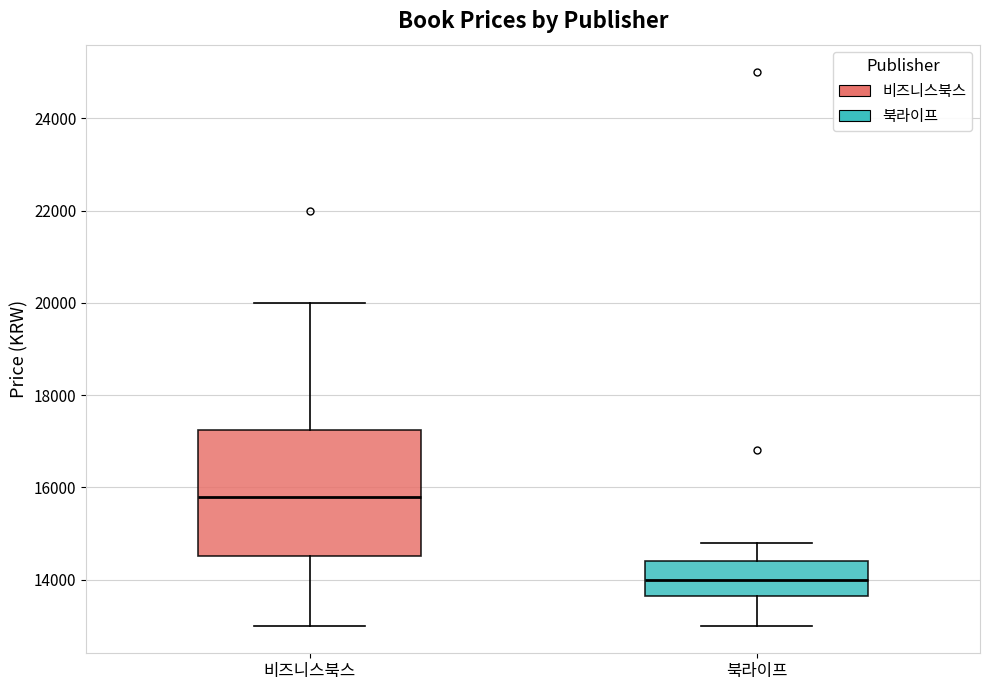

Reading left to right, transcribe this box plot: for each box, give where its median line is, the range the box spans, and where its two whiskers end, as read against the y-axis. The values are not printed on the chart, so give them approximately, as read against the axis.

비즈니스북스: median 15800, box 14600 to 17200, whiskers 13000 to 20000
북라이프: median 14000, box 13600 to 14400, whiskers 13000 to 14800